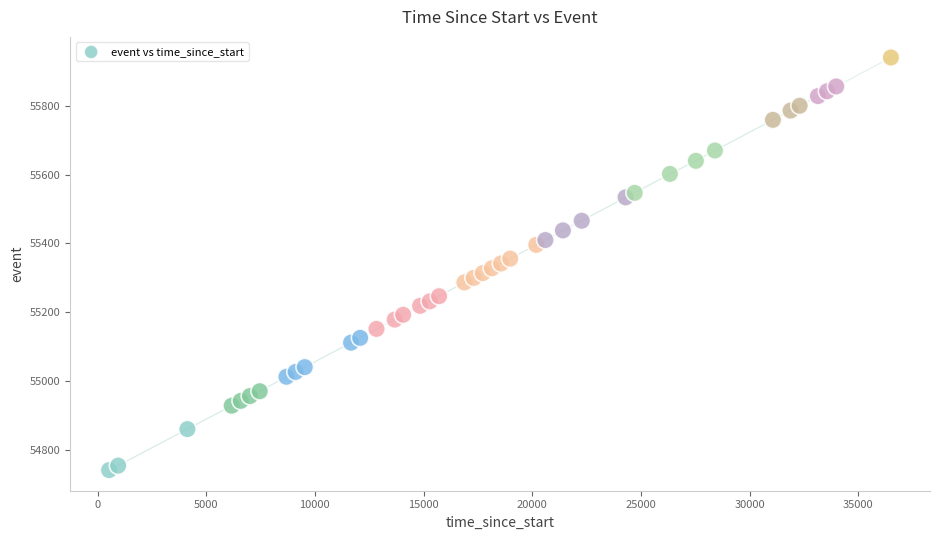

What is the range of X values (max minus min)?

35968